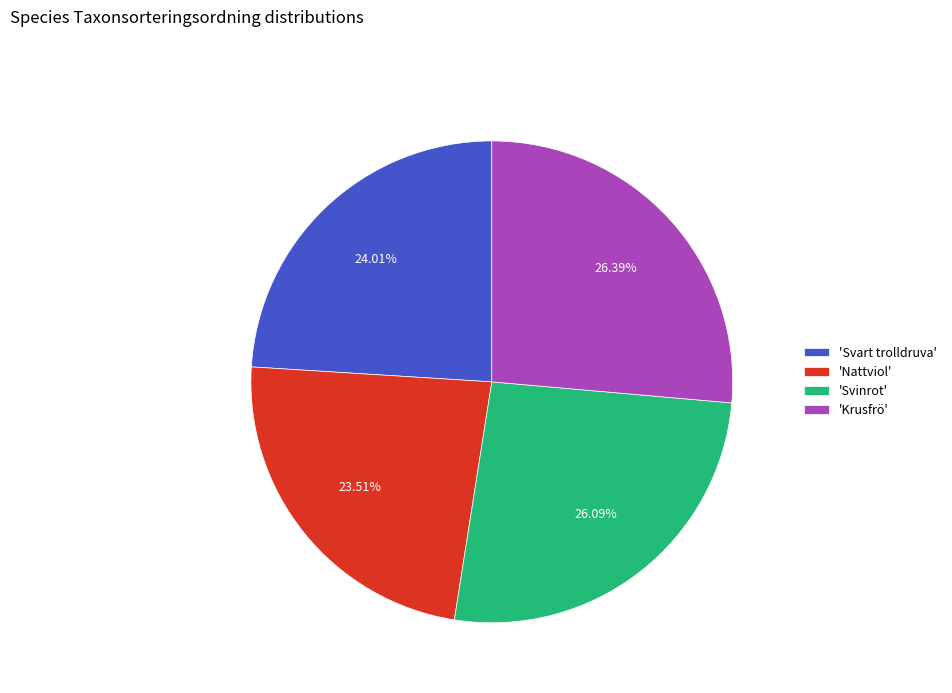

Count the number of slices in the pie.

4